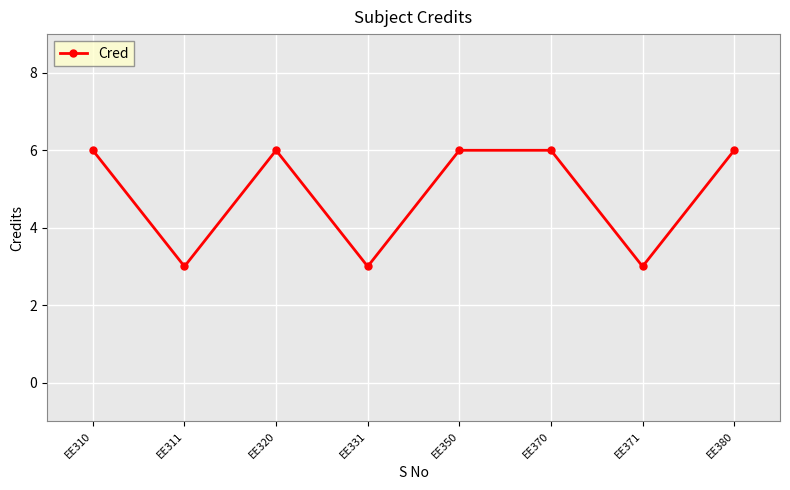

The chart shows a value of 10 at EE320. True or false?

False